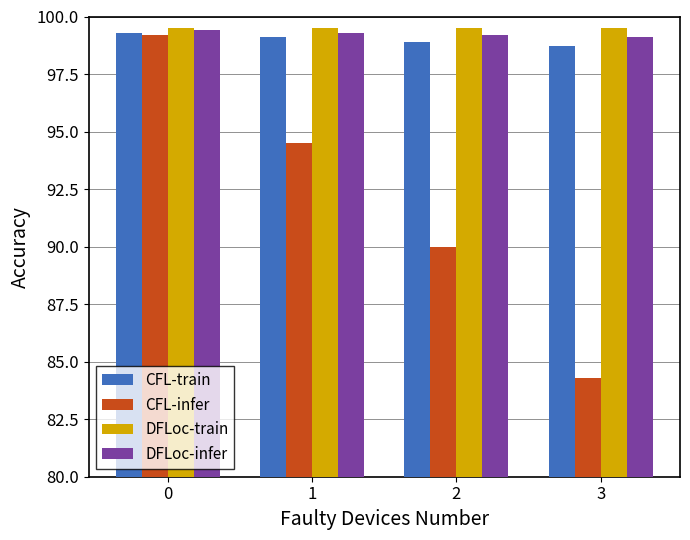

Reading right to left, extract all data points from this chart.

CFL-train: 98.7	98.9	99.1	99.3
CFL-infer: 84.3	90.0	94.5	99.2
DFLoc-train: 99.5	99.5	99.5	99.5
DFLoc-infer: 99.1	99.2	99.3	99.4